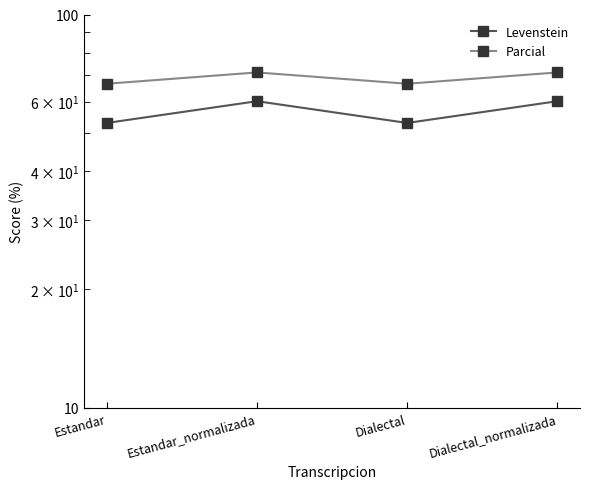

Reading left to right, what are all the values shown in this chart?

Levenstein: 53.0	60.2	53.0	60.2
Parcial: 66.7	71.2	66.7	71.2